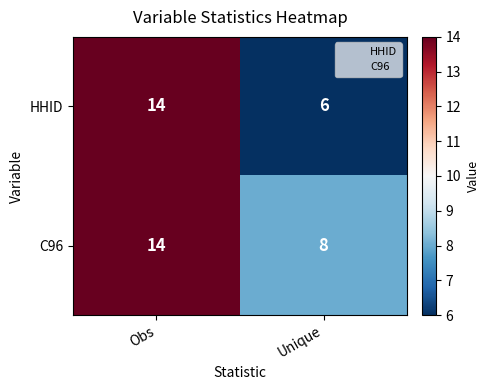

What is the difference between the maximum and minimum values in the C96 series?

6